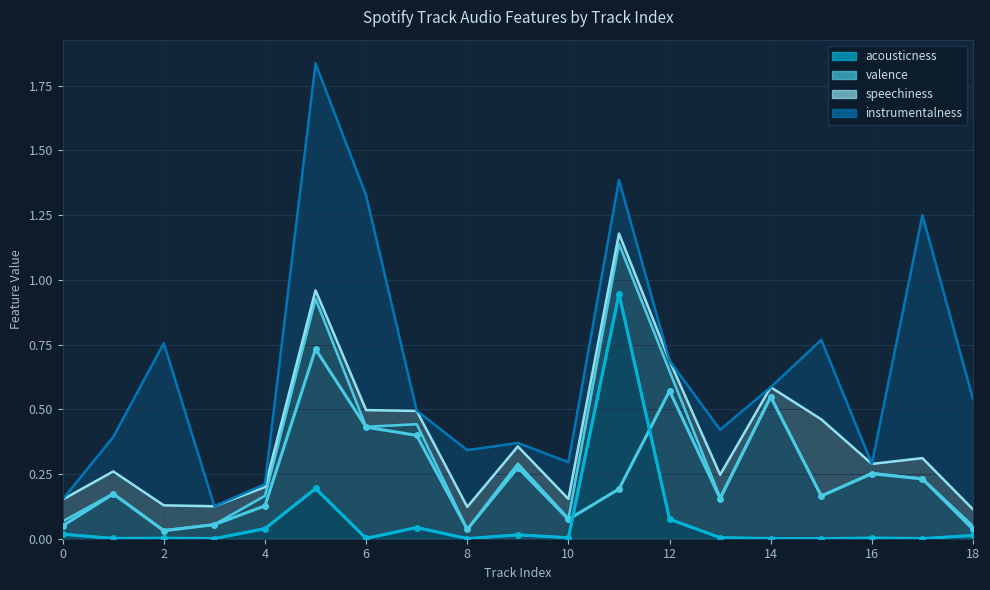

What is the highest value of the acousticness series?

0.9